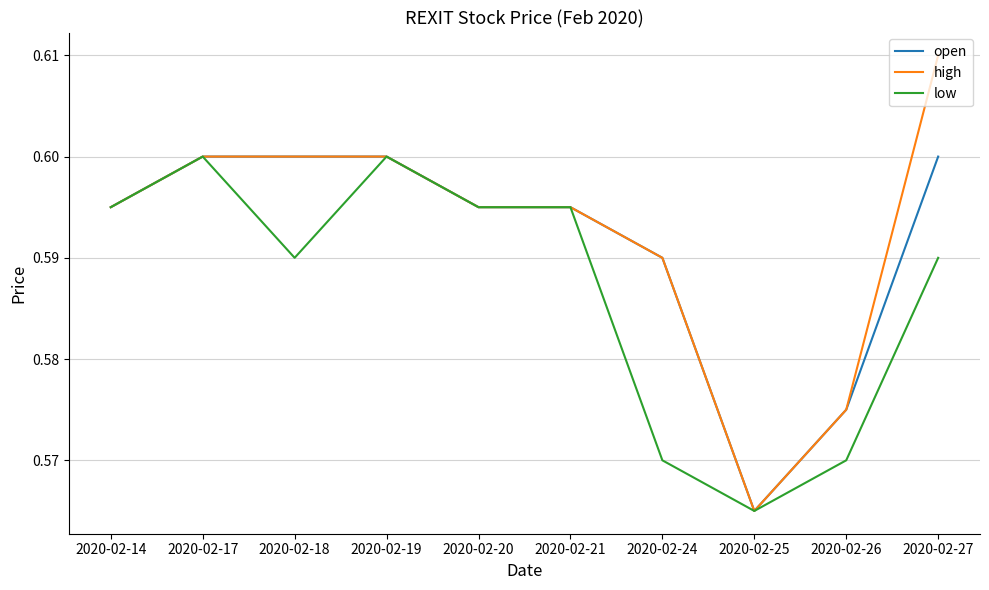

Which series has the widest spread of values?

high